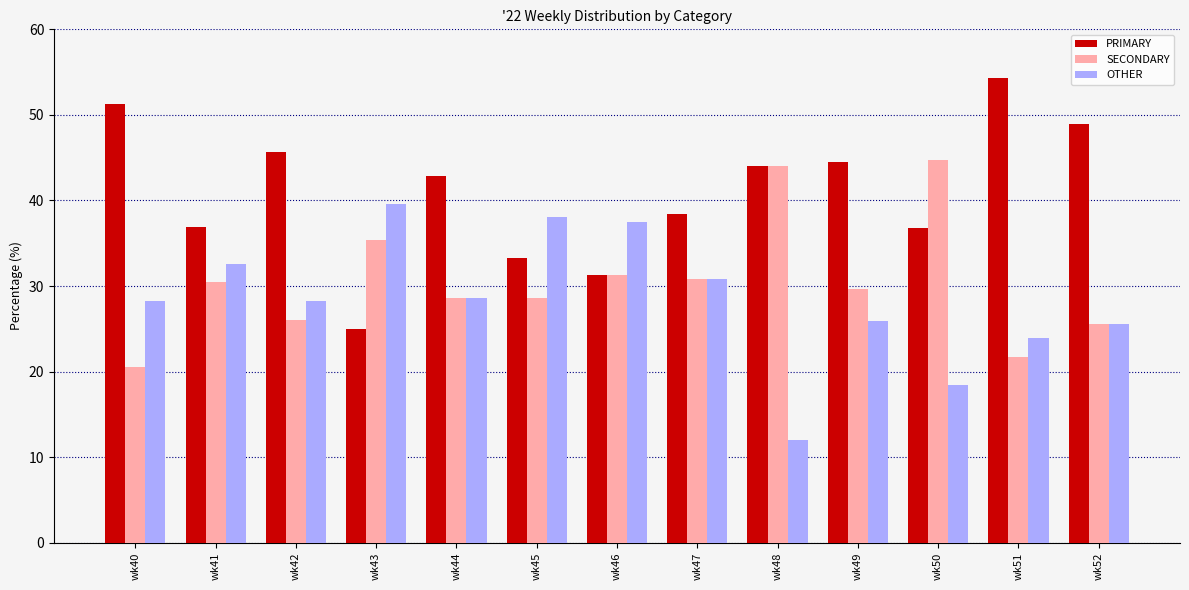

Between wk43 and wk46, which series saw the biggest shift?

PRIMARY